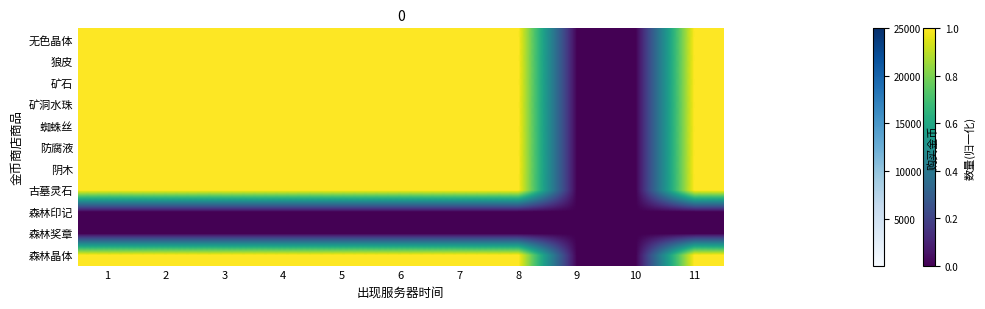

Reading right to left, transcribe all the data shown in this chart.

无色晶体: 11=1	10=0	9=0	8=1	7=1	6=1	5=1	4=1	3=1	2=1	1=1
狼皮: 11=1	10=0	9=0	8=1	7=1	6=1	5=1	4=1	3=1	2=1	1=1
矿石: 11=1	10=0	9=0	8=1	7=1	6=1	5=1	4=1	3=1	2=1	1=1
矿洞水珠: 11=1	10=0	9=0	8=1	7=1	6=1	5=1	4=1	3=1	2=1	1=1
蜘蛛丝: 11=1	10=0	9=0	8=1	7=1	6=1	5=1	4=1	3=1	2=1	1=1
防腐液: 11=1	10=0	9=0	8=1	7=1	6=1	5=1	4=1	3=1	2=1	1=1
阴木: 11=1	10=0	9=0	8=1	7=1	6=1	5=1	4=1	3=1	2=1	1=1
古墓灵石: 11=1	10=0	9=0	8=1	7=1	6=1	5=1	4=1	3=1	2=1	1=1
森林印记: 11=0	10=0	9=0	8=0	7=0	6=0	5=0	4=0	3=0	2=0	1=0
森林奖章: 11=0	10=0	9=0	8=0	7=0	6=0	5=0	4=0	3=0	2=0	1=0
森林晶体: 11=1	10=0	9=0	8=1	7=1	6=1	5=1	4=1	3=1	2=1	1=1